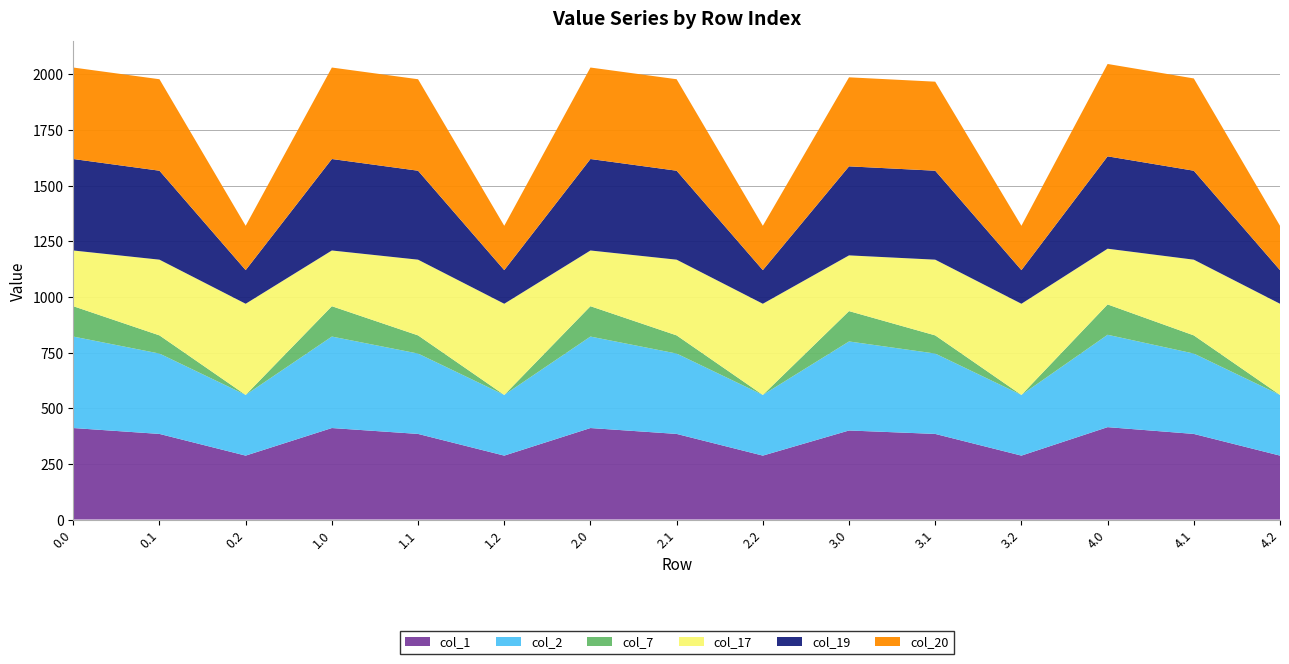

Reading left to right, what are all the values shown in this chart?

col_1: 0.0=411.0	0.1=384.6	0.2=287.1	1.0=411.0	1.1=384.6	1.2=287.1	2.0=411.0	2.1=384.6	2.2=287.1	3.0=400.0	3.1=384.6	3.2=287.1	4.0=415.0	4.1=384.6	4.2=287.1
col_2: 0.0=411.0	0.1=361.1	0.2=272.7	1.0=411.0	1.1=361.1	1.2=272.7	2.0=411.0	2.1=361.1	2.2=272.7	3.0=400.0	3.1=361.1	3.2=272.7	4.0=415.0	4.1=361.1	4.2=272.7
col_7: 0.0=136.4	0.1=81.6	0.2=0.0	1.0=136.4	1.1=81.6	1.2=0.0	2.0=136.4	2.1=81.6	2.2=0.0	3.0=136.4	3.1=81.6	3.2=0.0	4.0=136.4	4.1=81.6	4.2=0.0
col_17: 0.0=250.3	0.1=340.1	0.2=409.5	1.0=250.3	1.1=340.1	1.2=409.5	2.0=250.3	2.1=340.1	2.2=409.5	3.0=250.3	3.1=340.1	3.2=409.5	4.0=250.3	4.1=340.1	4.2=409.5
col_19: 0.0=411.0	0.1=399.7	0.2=151.1	1.0=411.0	1.1=399.7	1.2=151.1	2.0=411.0	2.1=399.7	2.2=151.1	3.0=400.0	3.1=399.7	3.2=151.1	4.0=415.0	4.1=399.7	4.2=151.1
col_20: 0.0=411.0	0.1=411.0	0.2=199.2	1.0=411.0	1.1=411.0	1.2=199.2	2.0=411.0	2.1=411.0	2.2=199.2	3.0=400.0	3.1=400.0	3.2=199.2	4.0=415.0	4.1=414.5	4.2=199.2